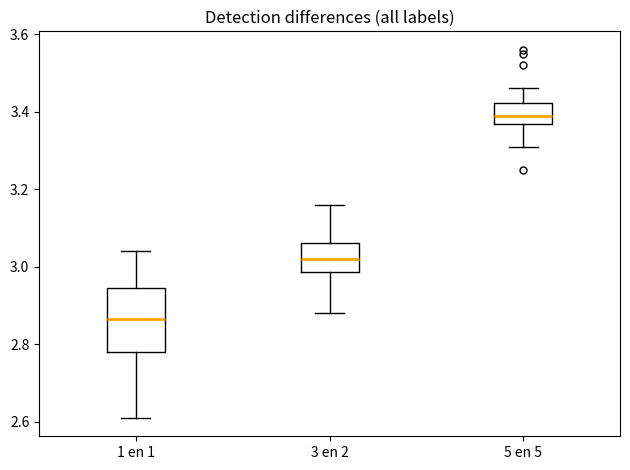

Reading left to right, read every box against the y-axis: the position of its median line, the range the box covers, and the ends of its whiskers. The values are not printed on the chart, so give them approximately, as read against the axis.

1 en 1: median 2.86, box 2.78 to 2.94, whiskers 2.62 to 3.04
3 en 2: median 3.02, box 2.98 to 3.06, whiskers 2.88 to 3.16
5 en 5: median 3.40, box 3.36 to 3.42, whiskers 3.32 to 3.46